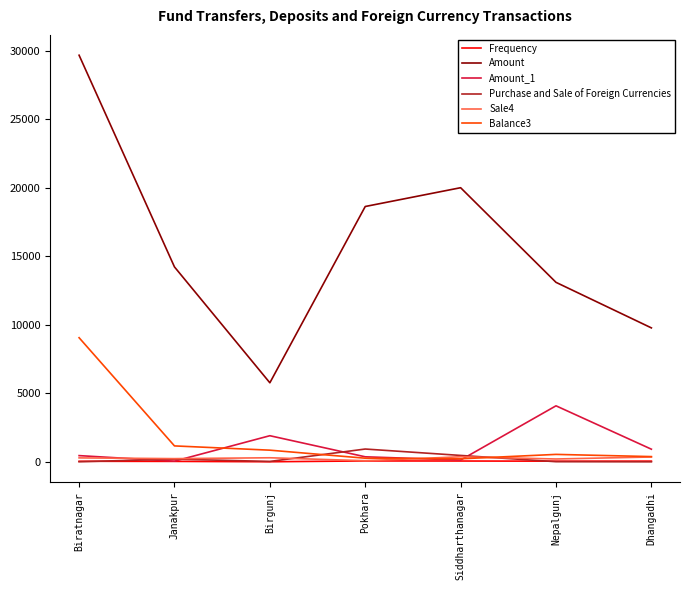

At which category does Amount reach its first local peak?

Siddharthanagar